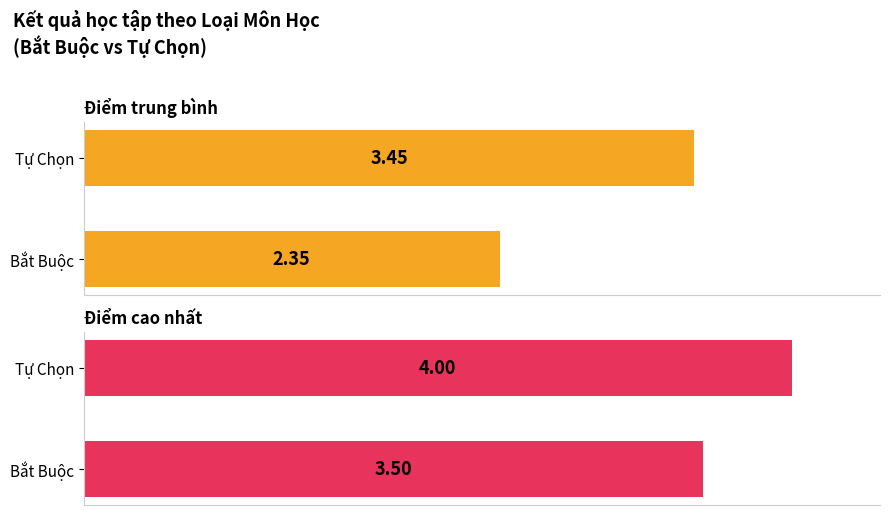

What is the value of the Điểm cao nhất bar at the 2nd from the left?

4.0